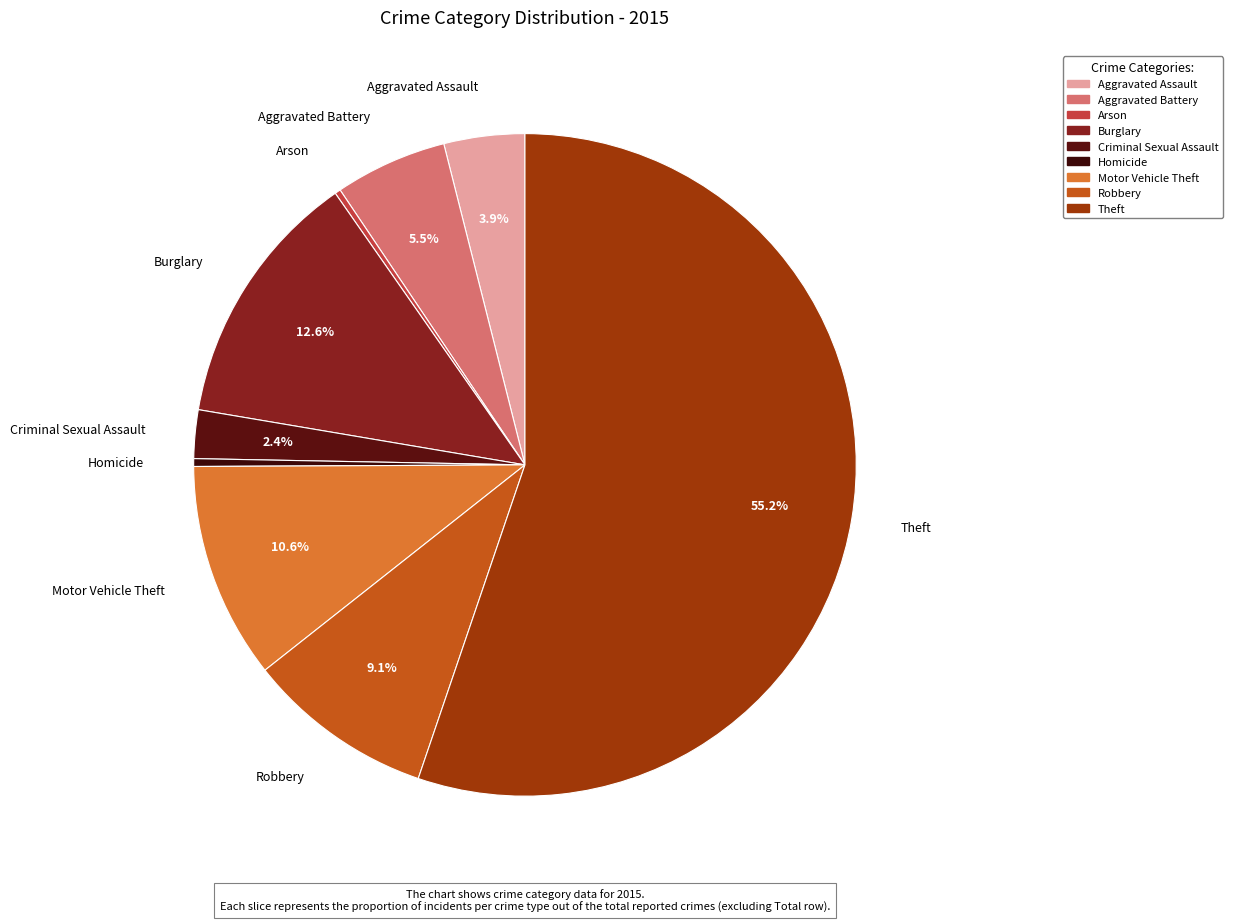

Count the number of slices in the pie.

9